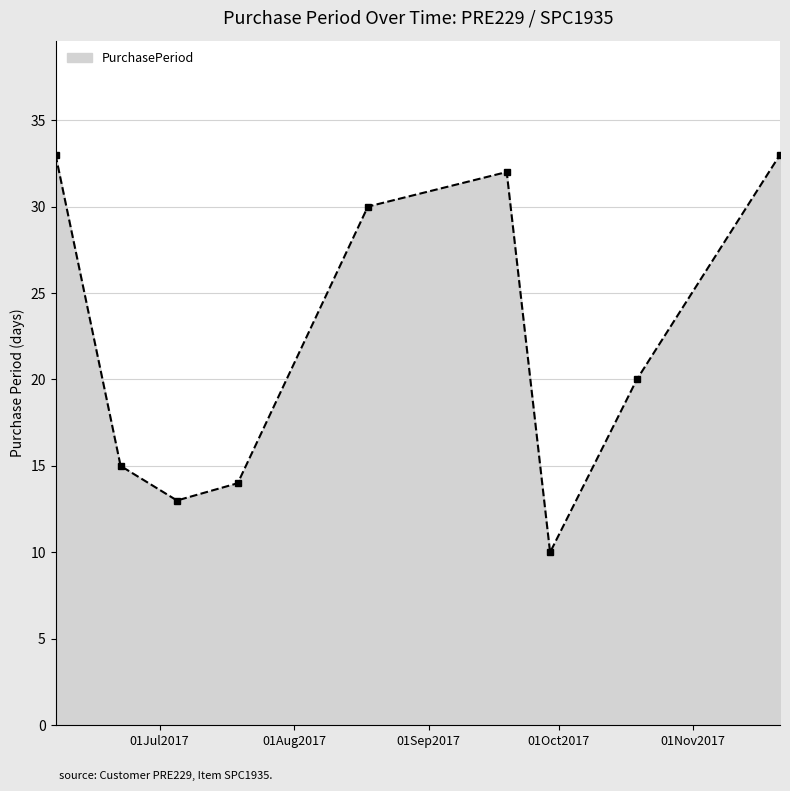

Does the chart display data point markers on the line(s)?

Yes